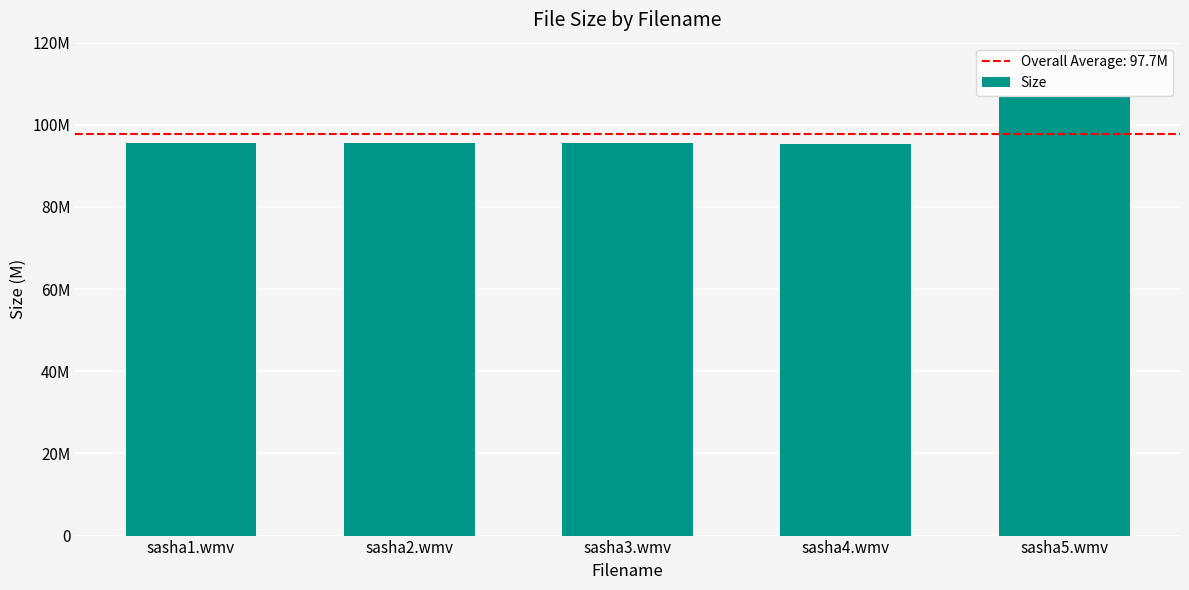

What is the smallest value displayed?

95.3